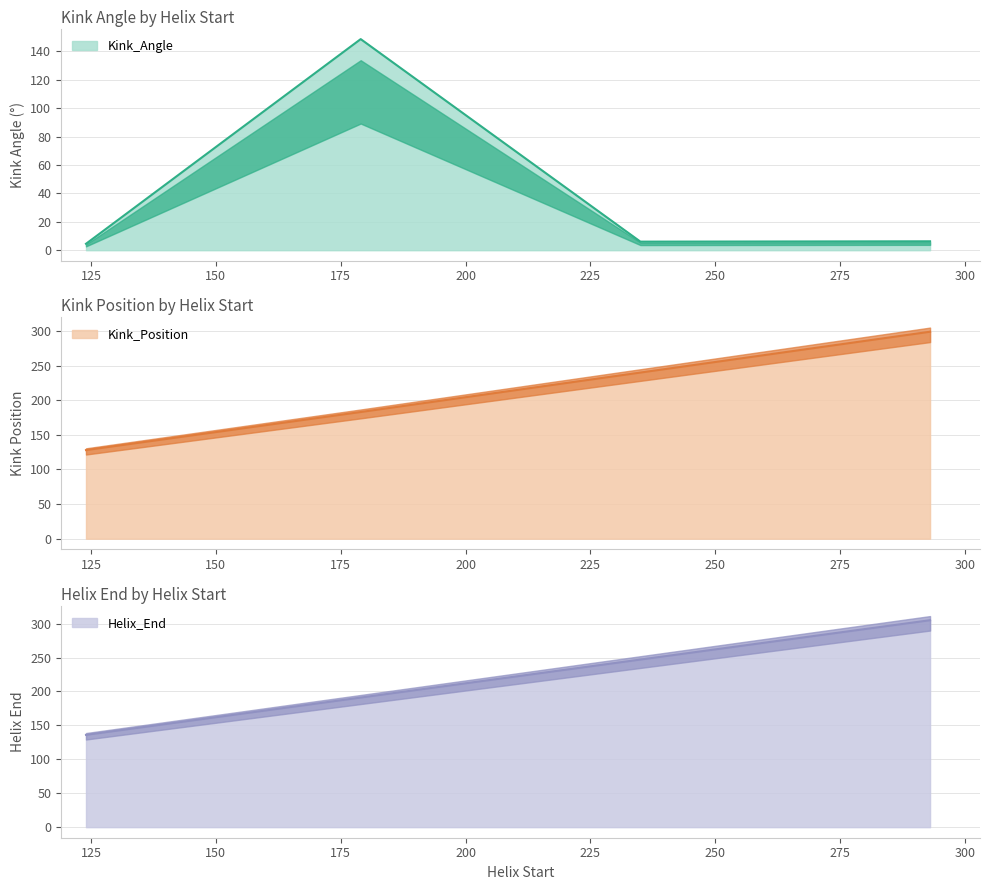

What is the difference between the second highest and second lowest values in the Helix_End series?

169.0